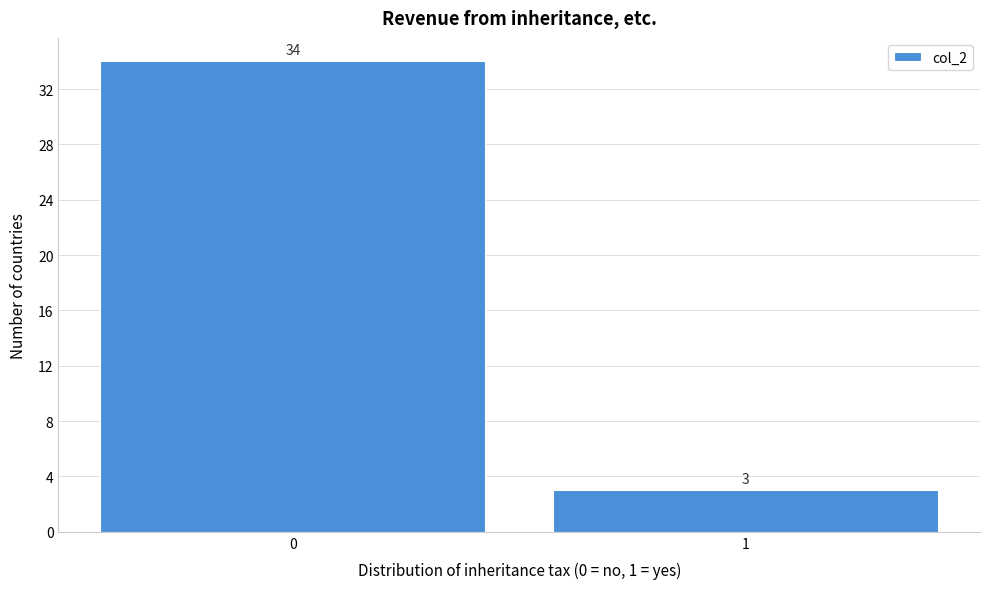

Reading left to right, list all the values displayed in this chart.

0=34	1=3